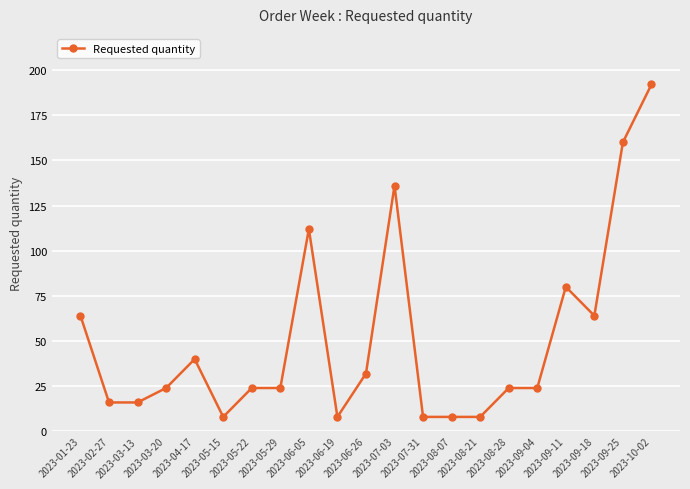

Where is the first local maximum?

2023-04-17